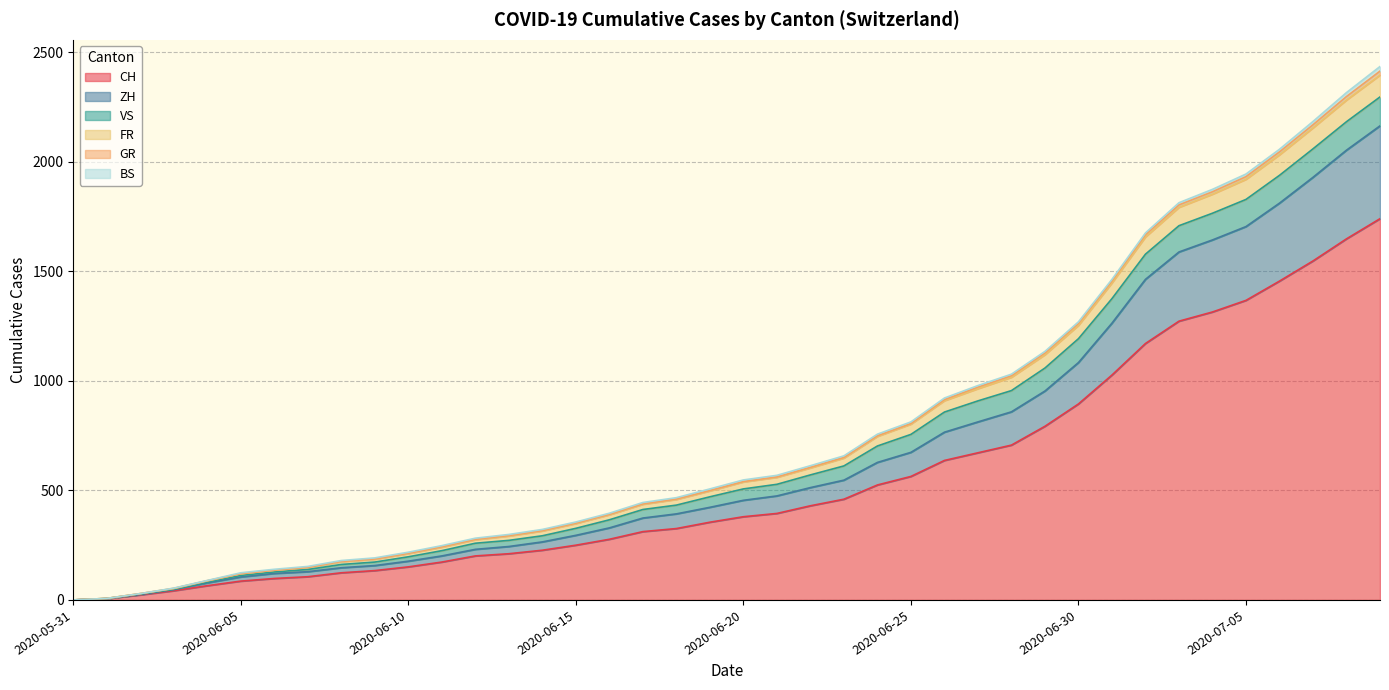

What is the maximum value for CH?

1741